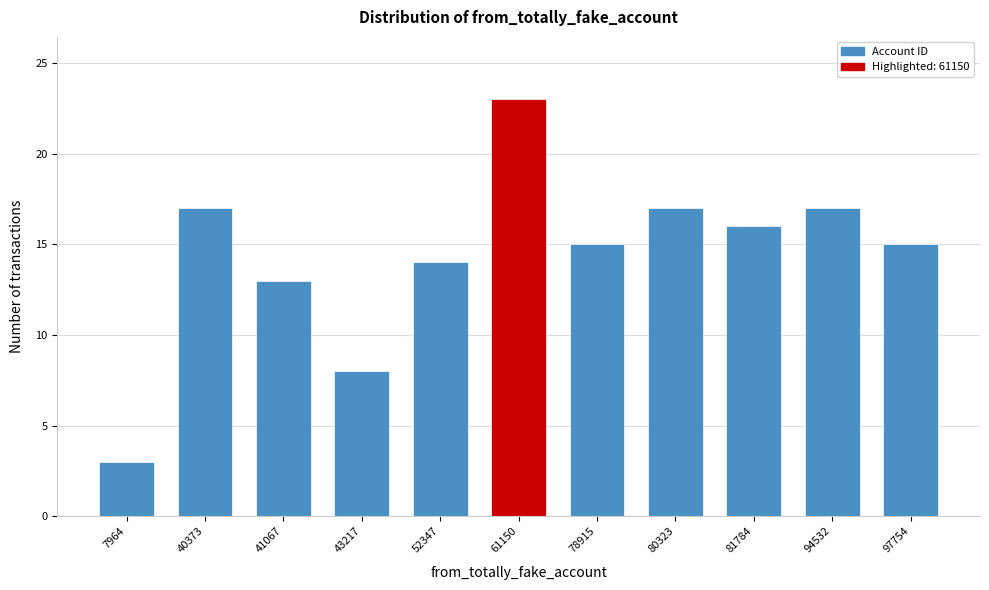

Reading left to right, extract all data points from this chart.

3	17	13	8	14	23	15	17	16	17	15